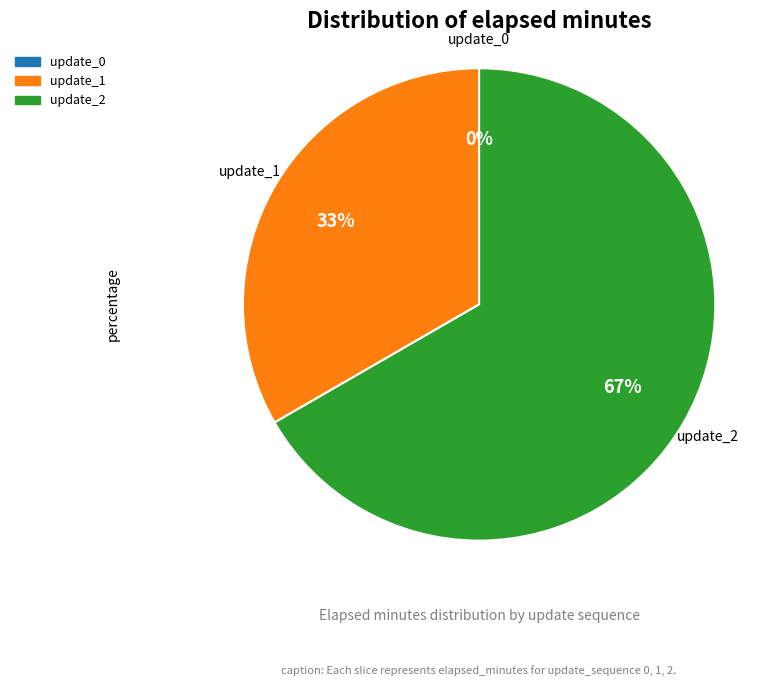

To the nearest percent, what is the average slice percentage?

33%